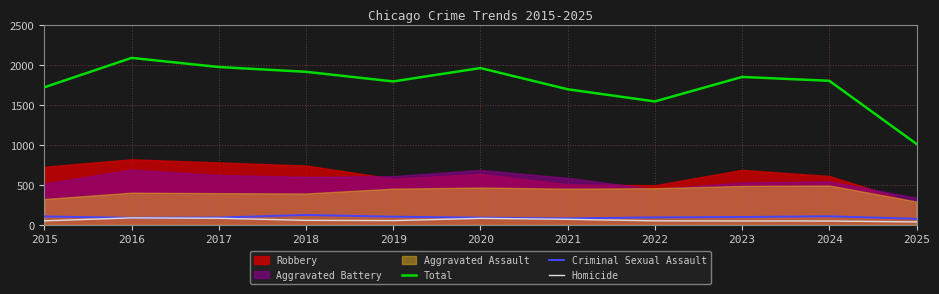

Which category has the lowest value across all series?

2025